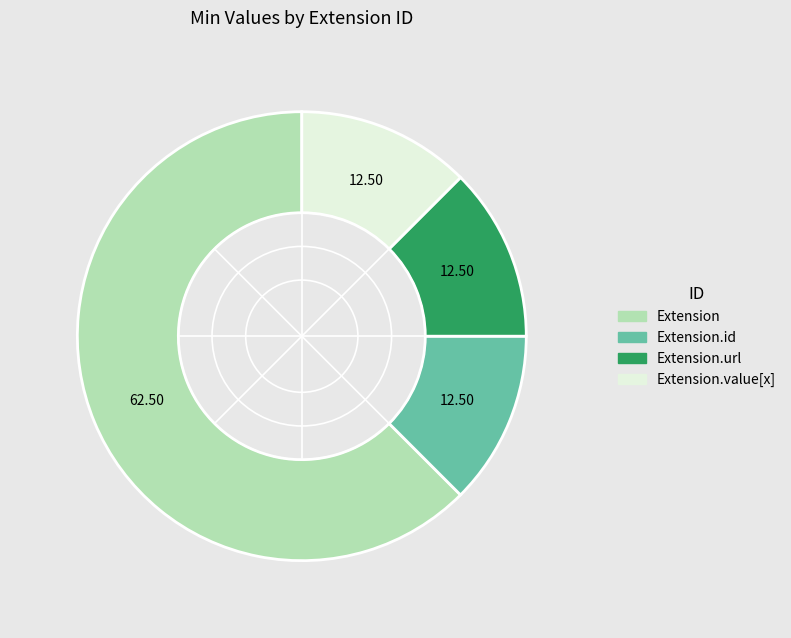

Is there any slice that represents more than half of the pie?

Yes